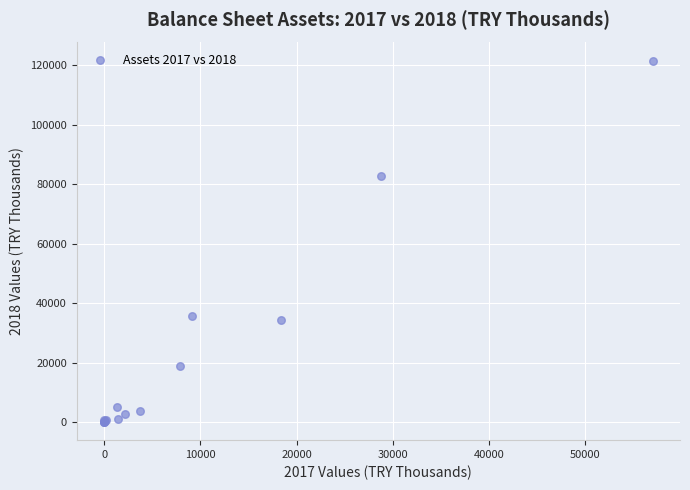

What Y value in the scatter plot is closest to 60764?

82883.7